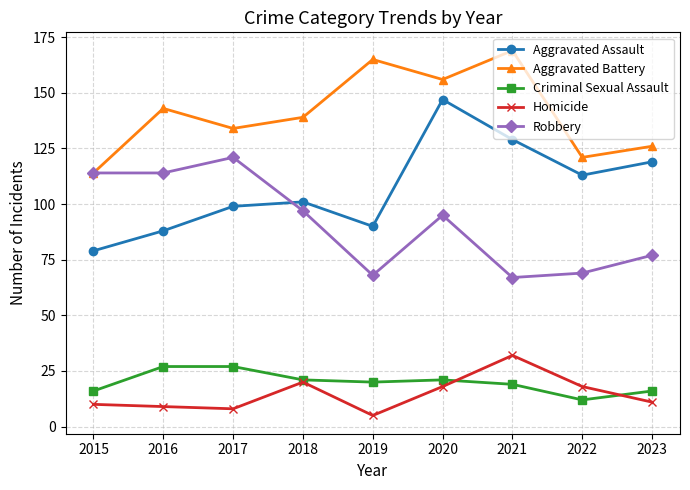

What is the difference between the maximum and minimum values in the Criminal Sexual Assault series?

15